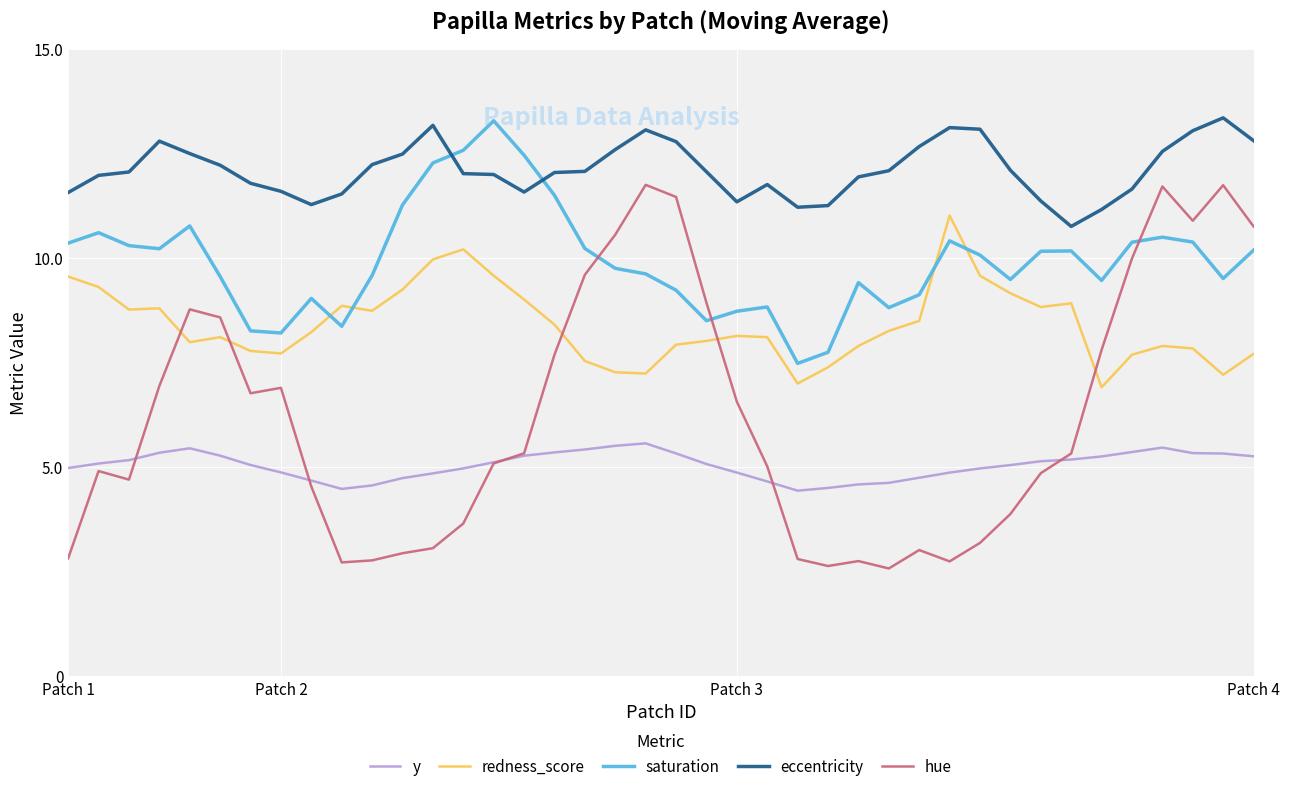

Which series has the widest spread of values?

hue